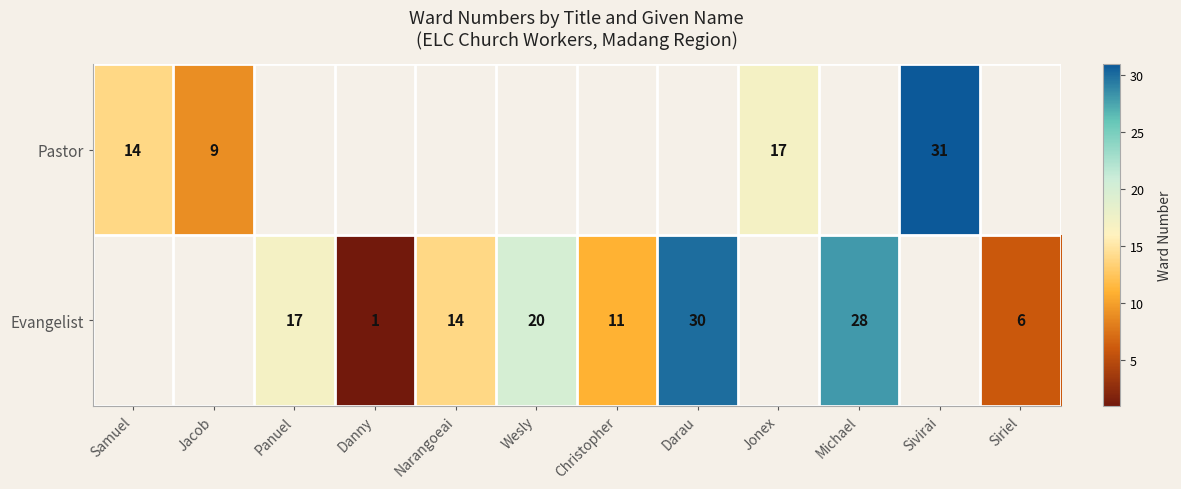

True or false: Evangelist has a value of 0.6 at Danny.

False